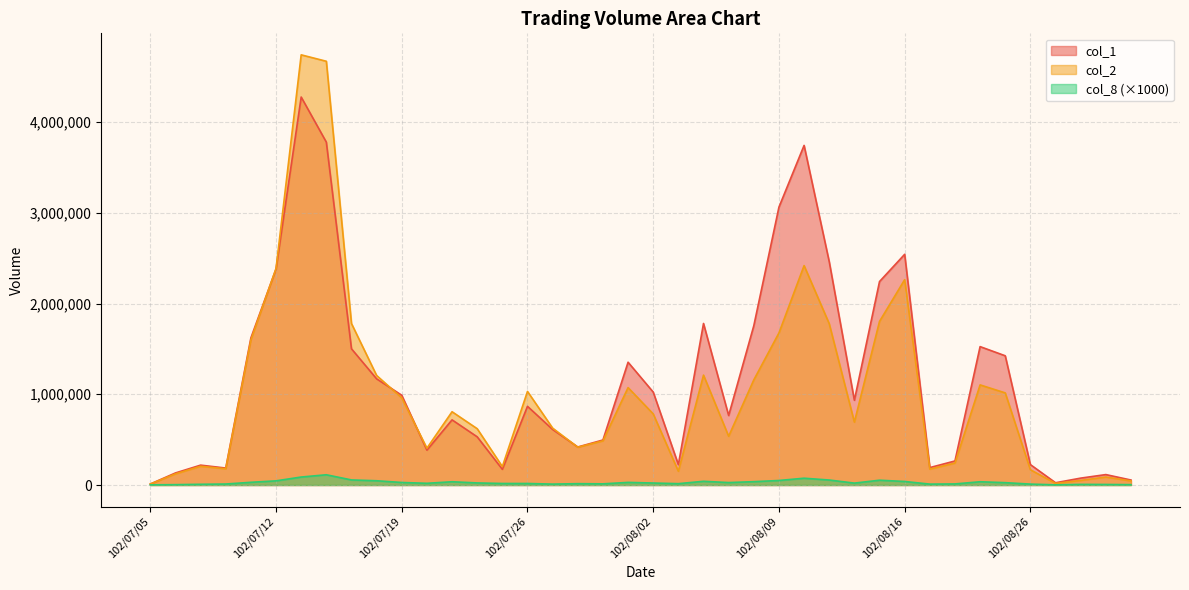

The value of col_2 at 102/08/16 is 924775. True or false?

False